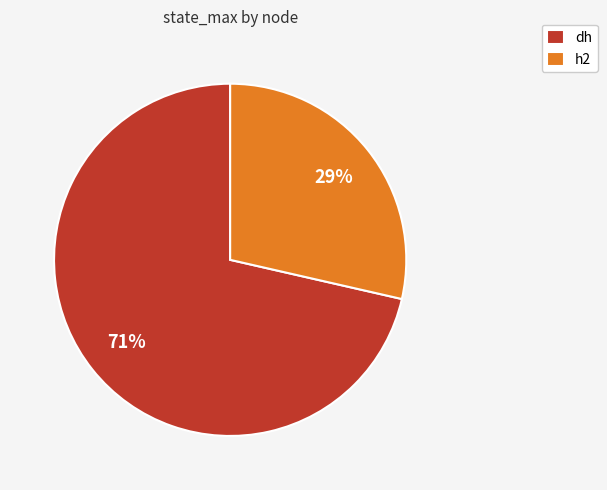

To the nearest percent, what is the combined percentage of dh and h2?

100%